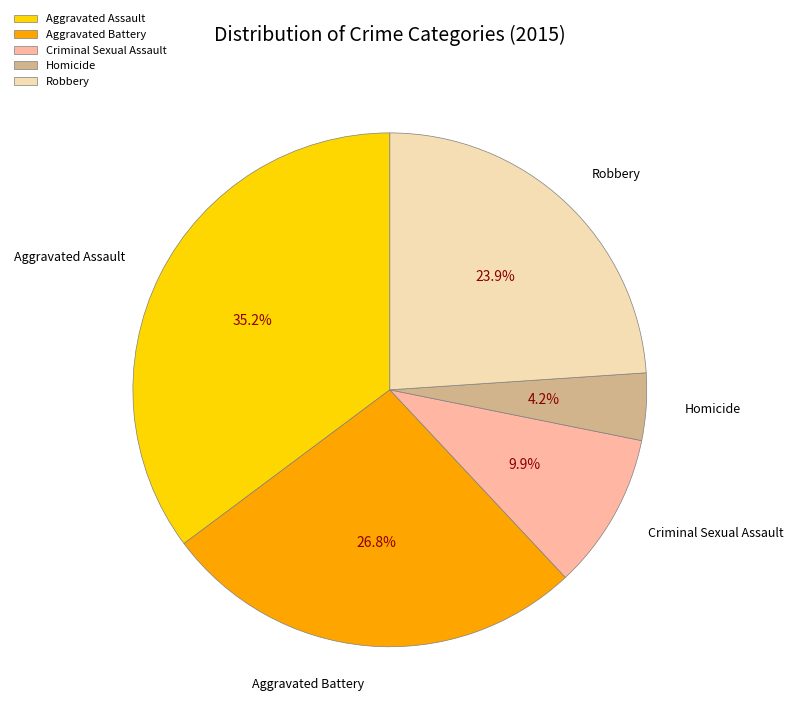

Which has a higher value, Robbery or Aggravated Assault?

Aggravated Assault